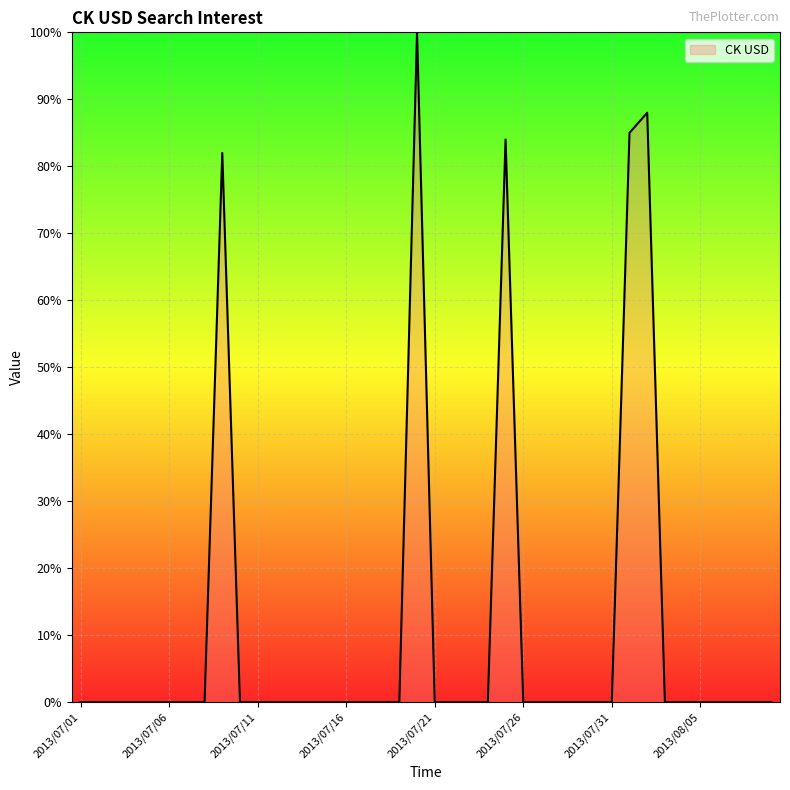

What is the average value?

11